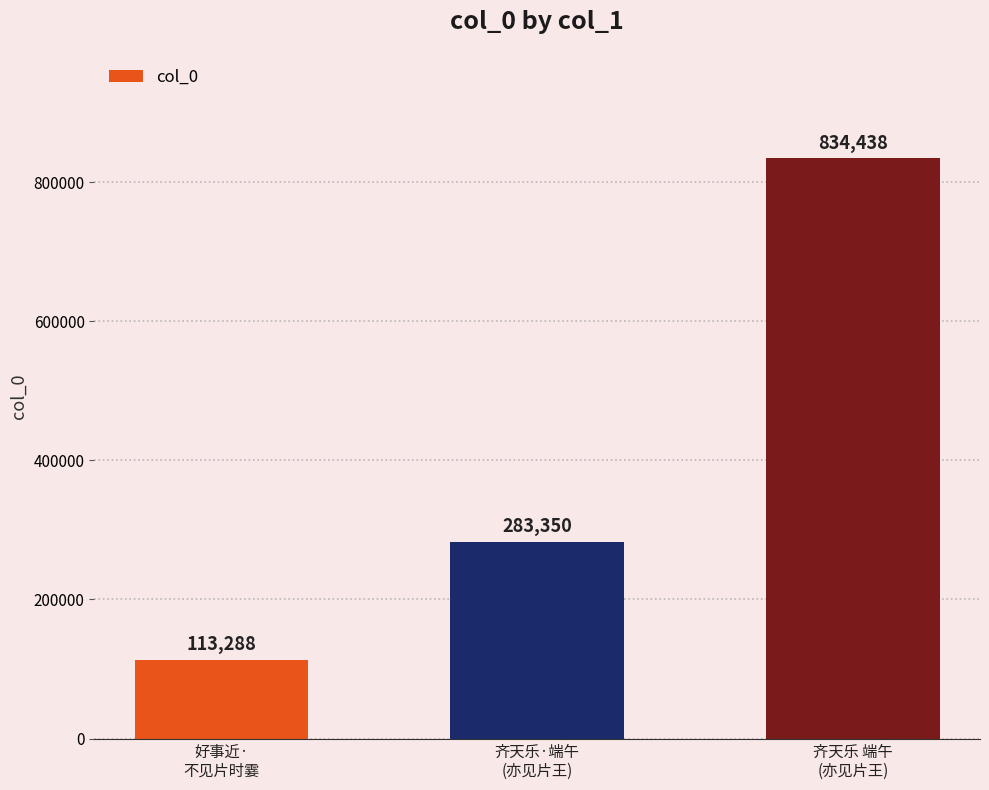

Read the value at 齐天乐·端午
(亦见片王).

283350